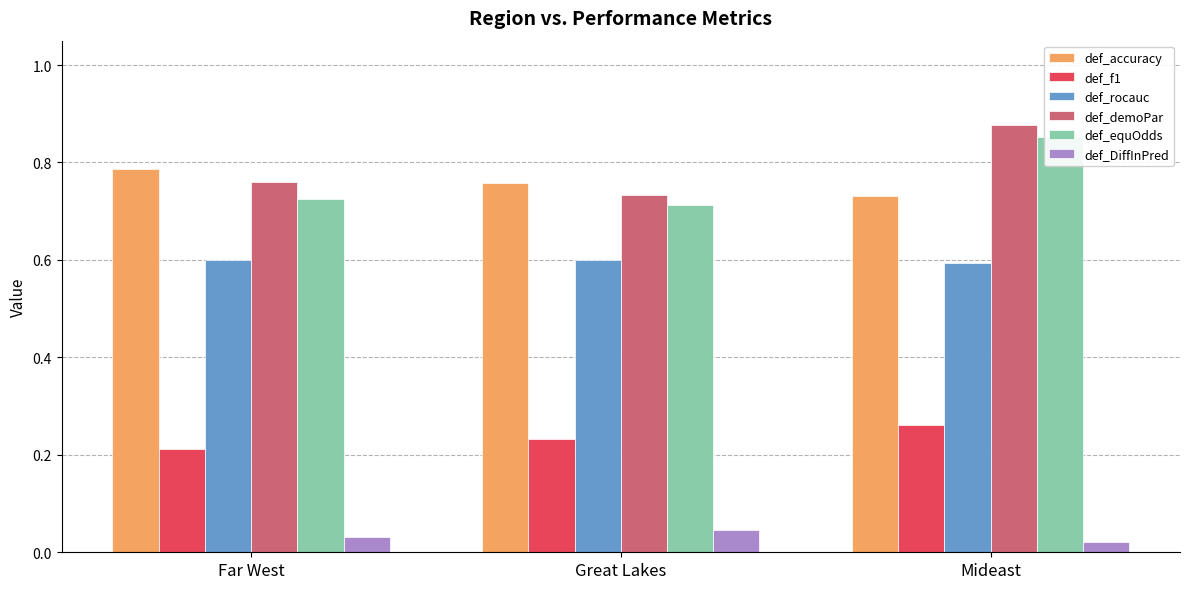

True or false: def_f1 has a value of 0.0 at Far West.

False